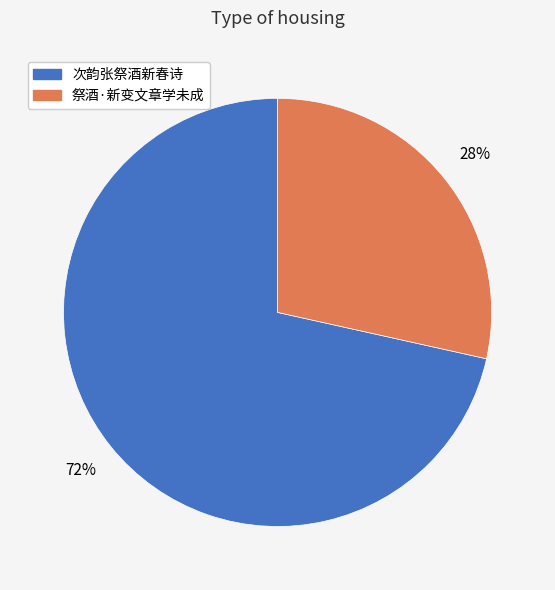

Rank the categories by value from highest to lowest.

次韵张祭酒新春诗, 祭酒·新变文章学未成